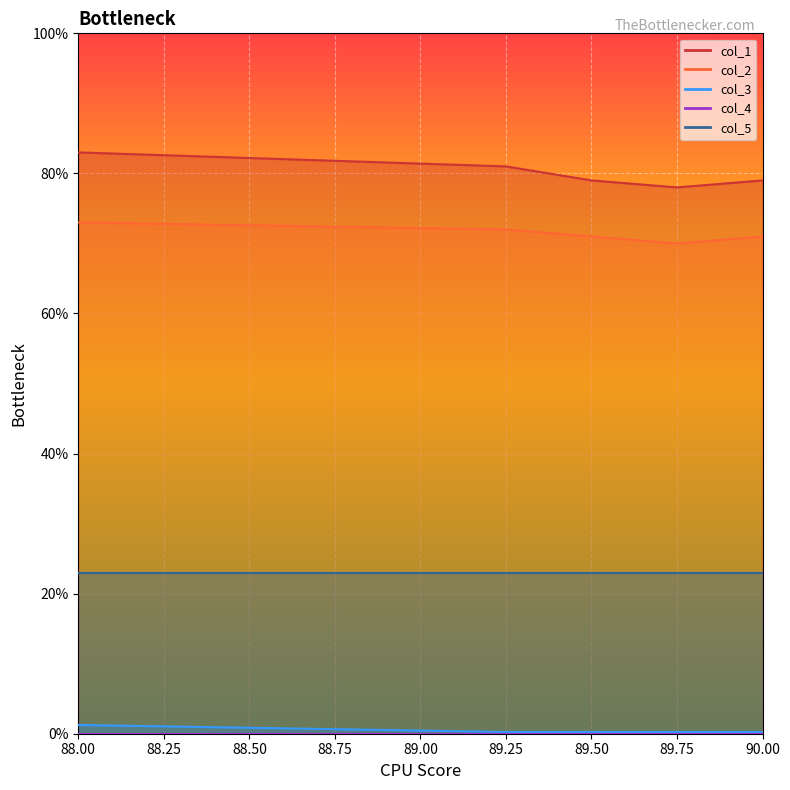

How many values in the col_2 series exceed 71?

2